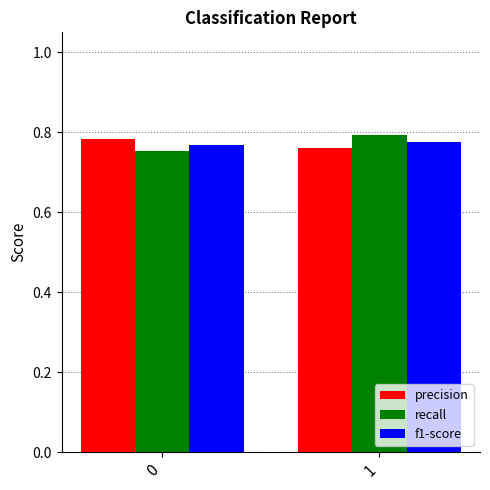

List the labels in order of precision value, largest first.

0, 1